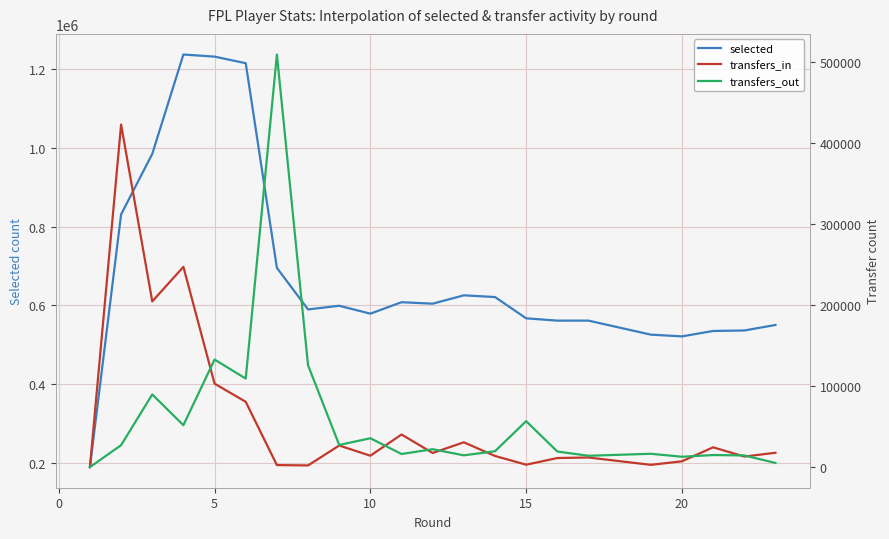

List the series in order of their peak value, lowest first.

transfers_in, transfers_out, selected